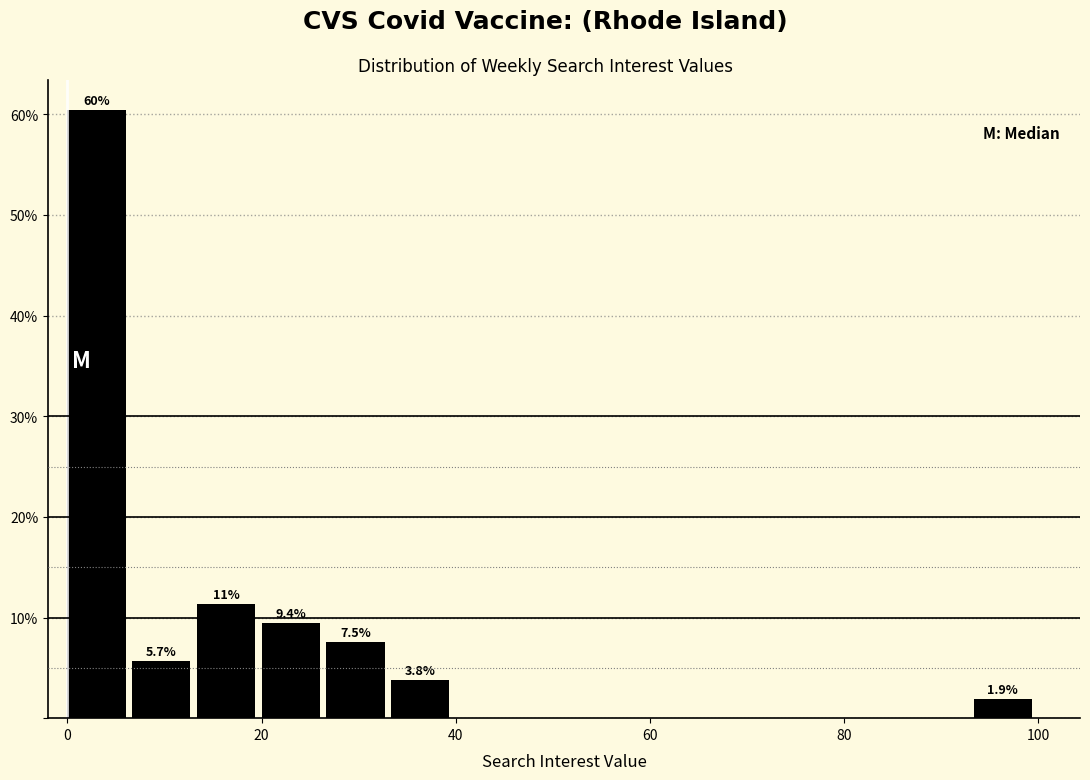

Around what value on the x-axis is the tallest bar? Give the approximate position of its centre, as read against the axis.

4